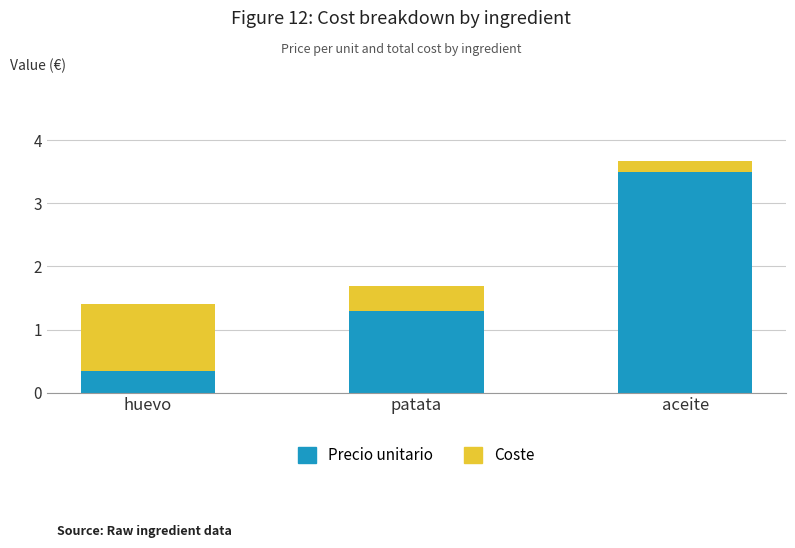

What is the sum of all Precio unitario values?

5.2